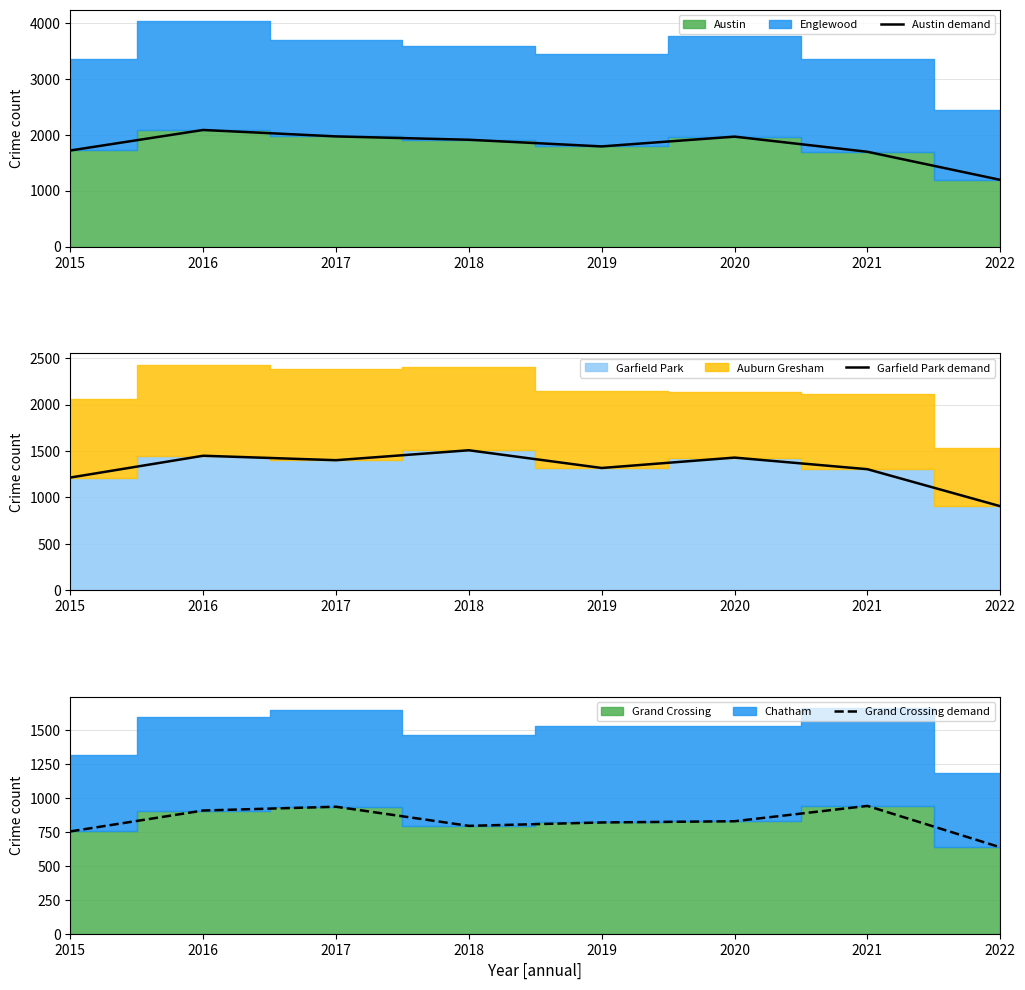

What is the smallest value displayed?

637